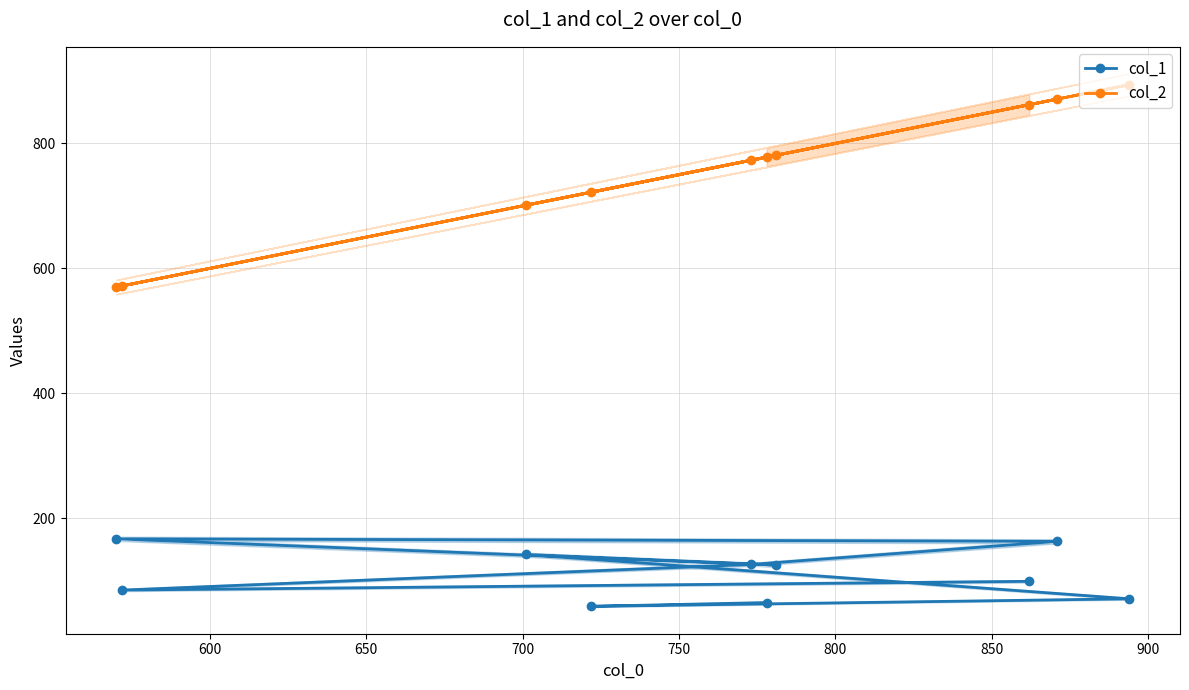

Read the col_1 value at 800.

125